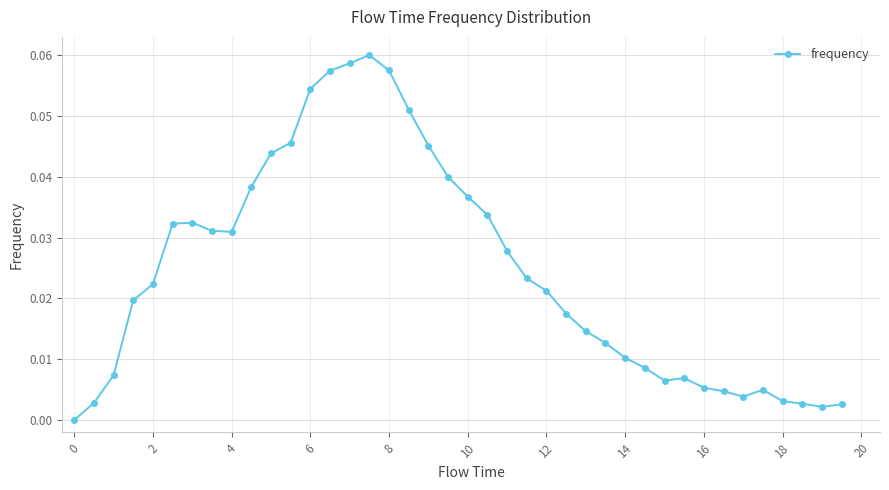

Does the chart display data point markers on the line(s)?

Yes